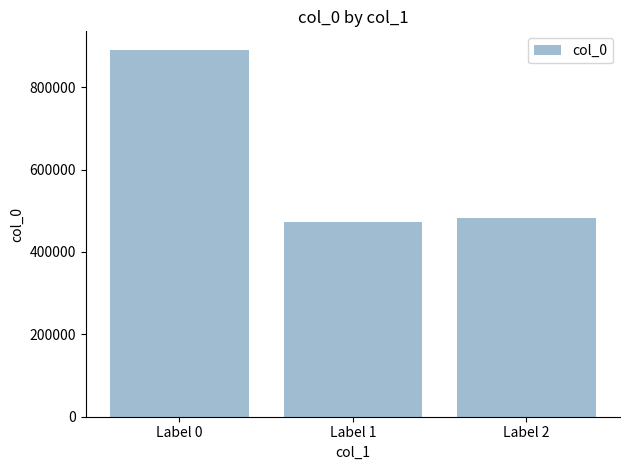

Are the bars horizontal?

No